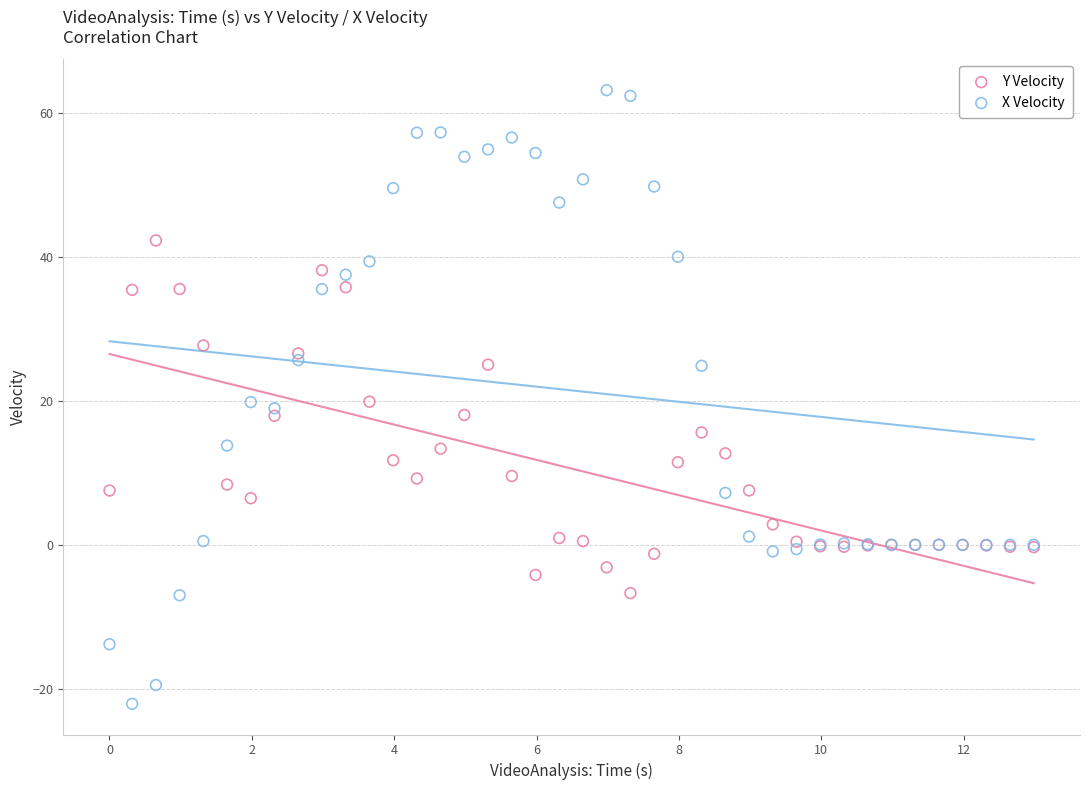

What is the X range (max minus min) for the scatter plot?

13.0